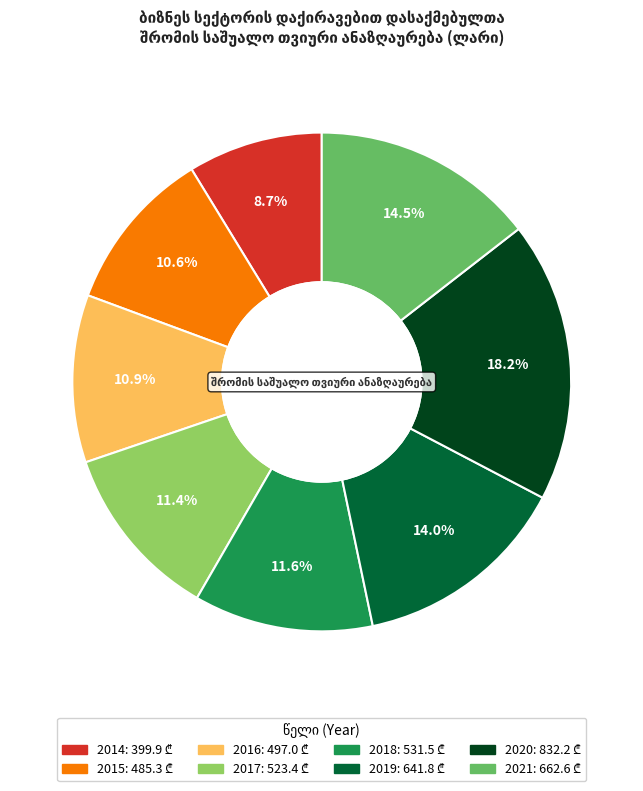

How many slices are in this pie chart?

8